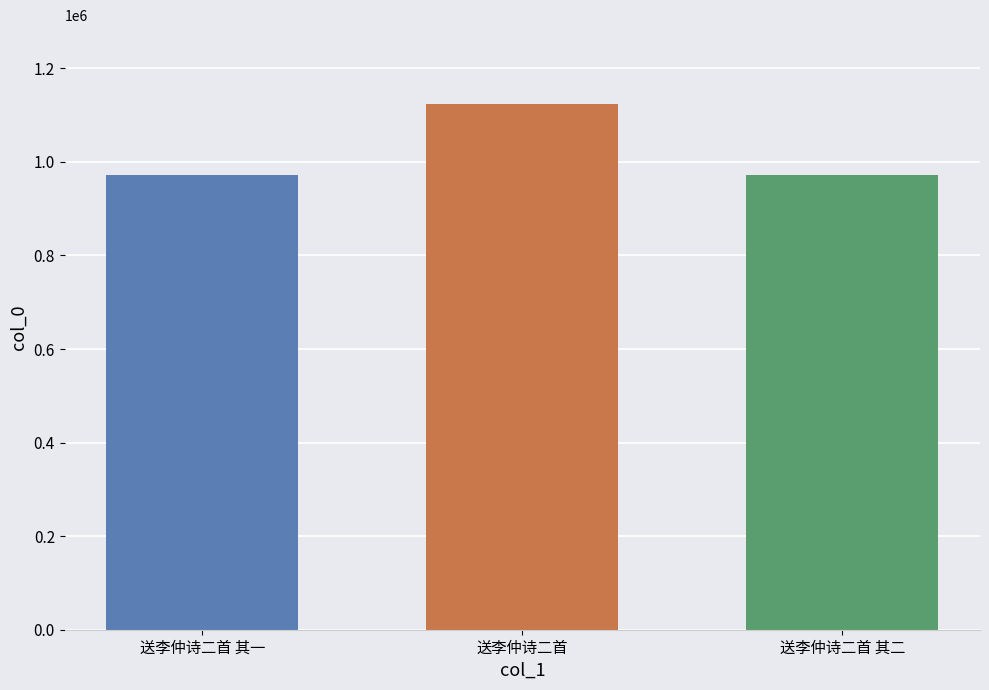

What is the greatest value displayed?

1123816